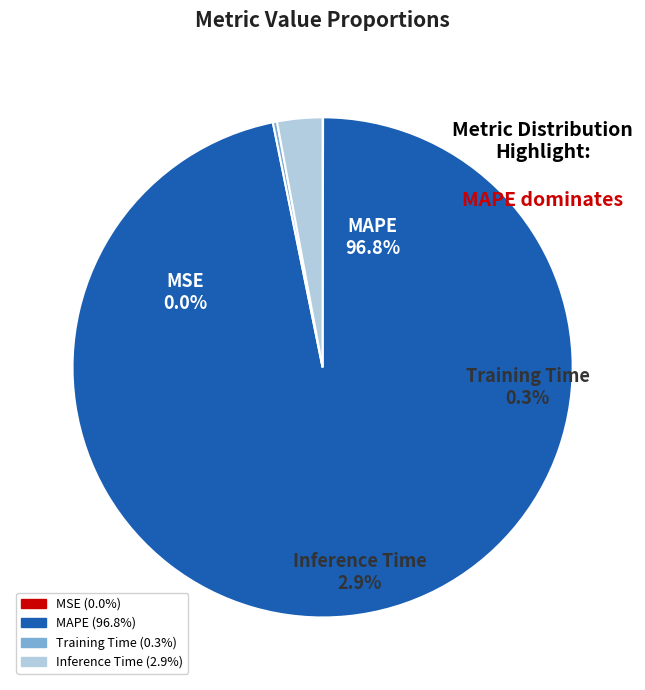

Which slice is the smallest?

MSE